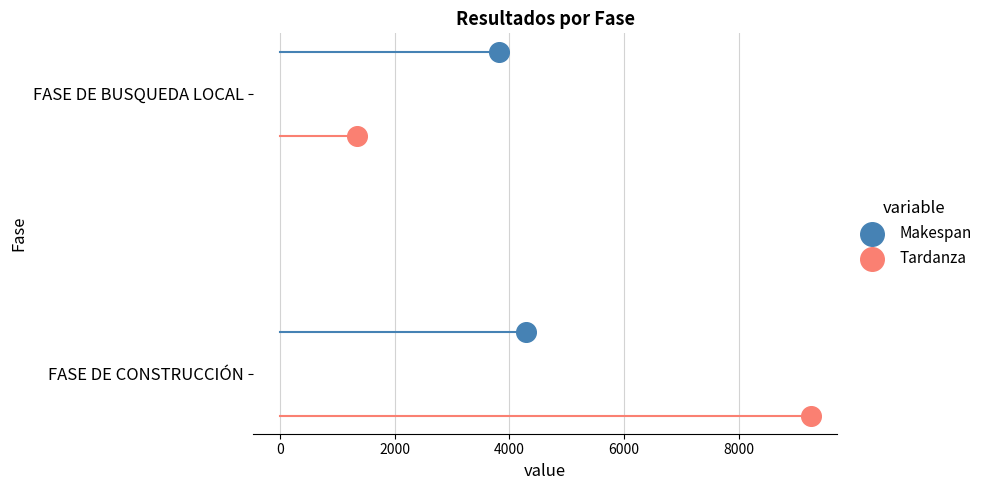

Which series reaches the minimum Y coordinate?

Tardanza